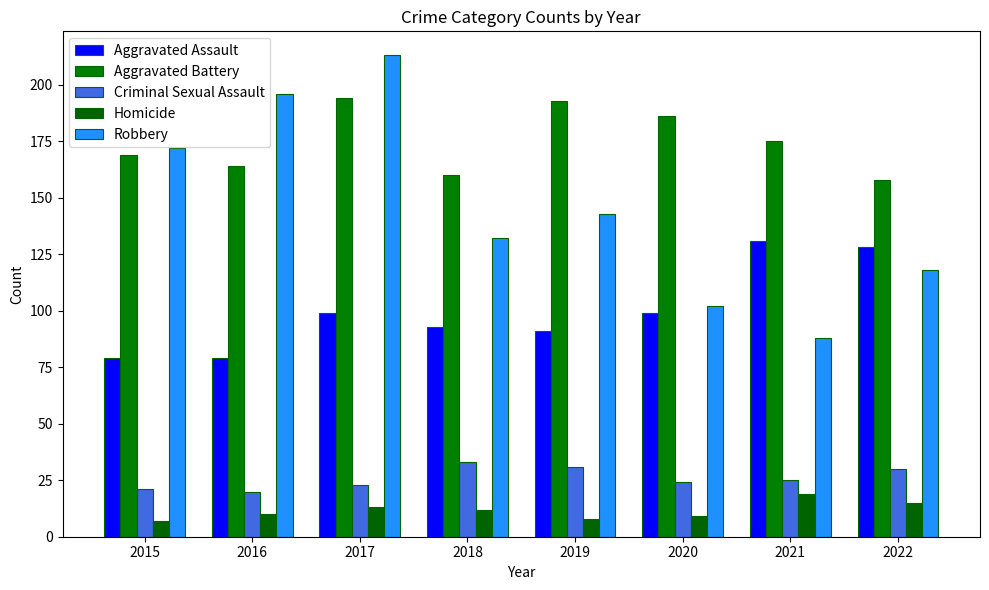

At how many categories does at least one series exceed 127?

8